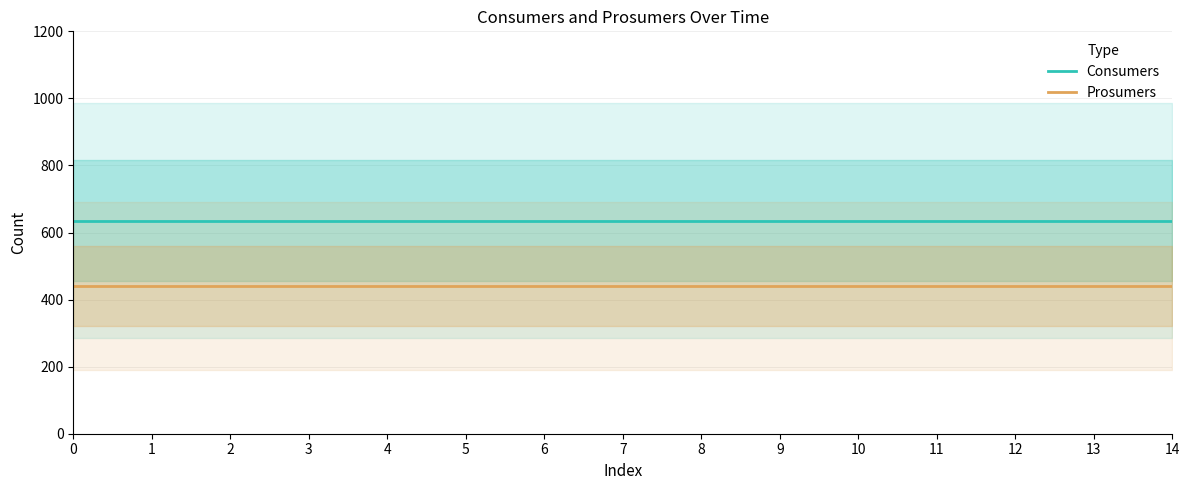

The Consumers series shows 635 at 2. True or false?

True